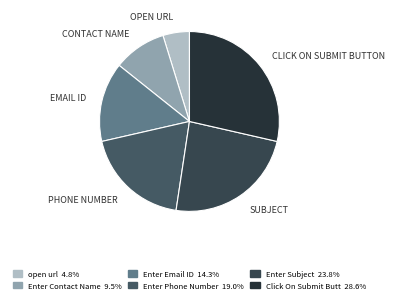

Rank the categories by value from highest to lowest.

Click On Submit Button, Enter Subject, Enter Phone Number, Enter Email ID, Enter Contact Name, open url